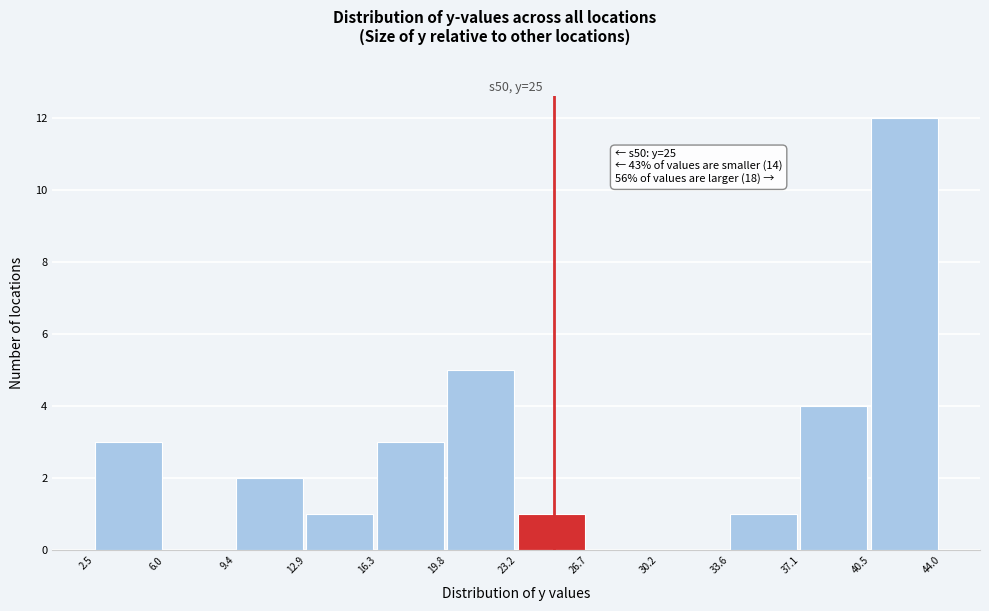

Over which range of the x-axis is the bar tallest?

40.5 to 44.0